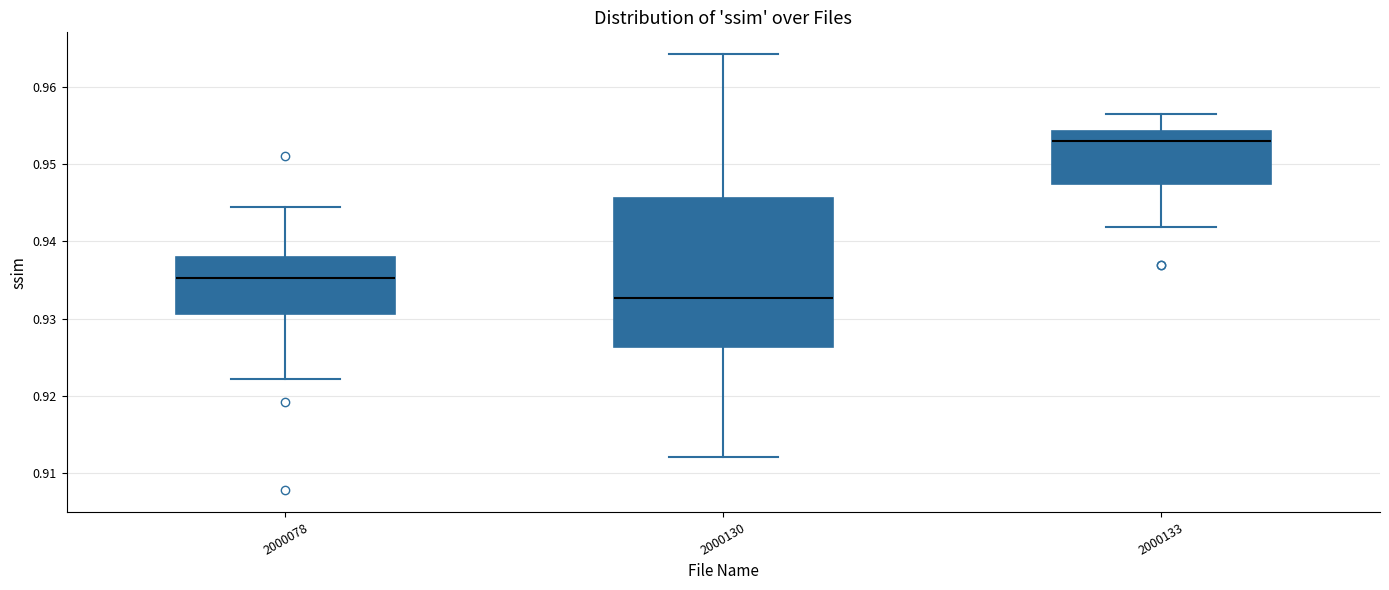

Reading left to right, transcribe this box plot: for each box, give where its median line is, the range the box spans, and where its two whiskers end, as read against the y-axis. The values are not printed on the chart, so give them approximately, as read against the axis.

2000078: median 0.935, box 0.931 to 0.938, whiskers 0.922 to 0.945
2000130: median 0.933, box 0.926 to 0.946, whiskers 0.912 to 0.964
2000133: median 0.953, box 0.947 to 0.954, whiskers 0.942 to 0.957